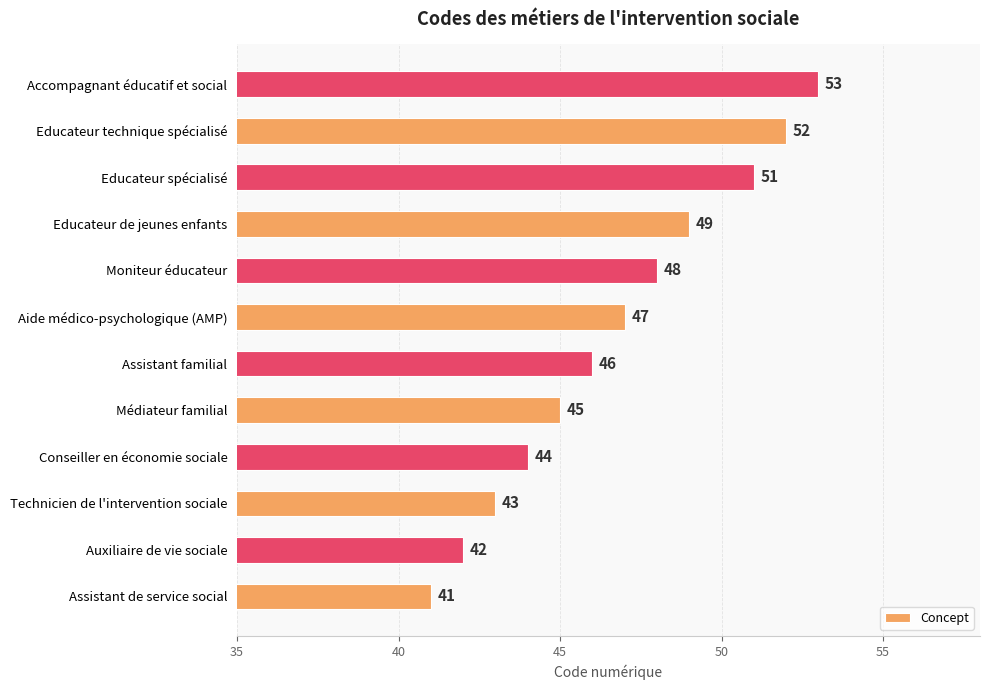

What is the sum of the values at Educateur spécialisé and Assistant de service social?

92